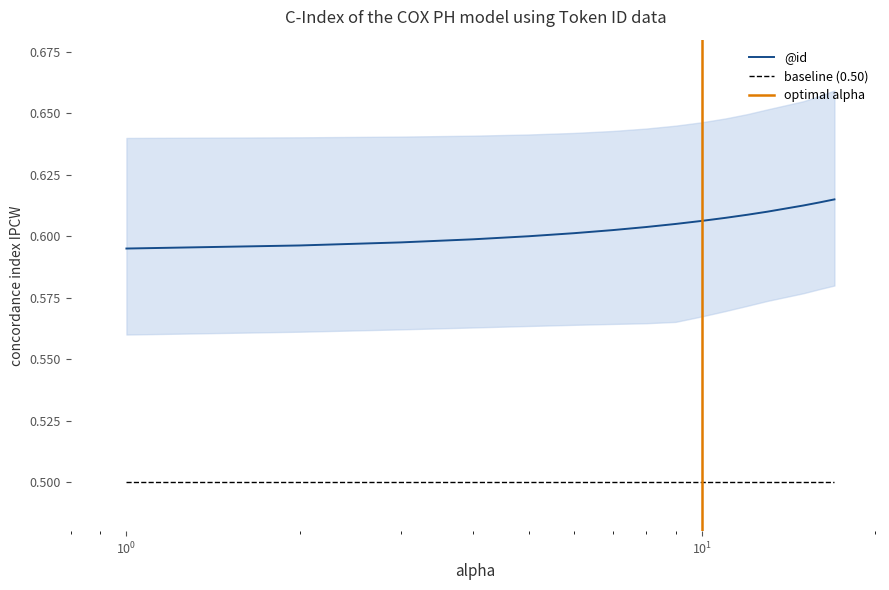

How many series are shown in this chart?

1